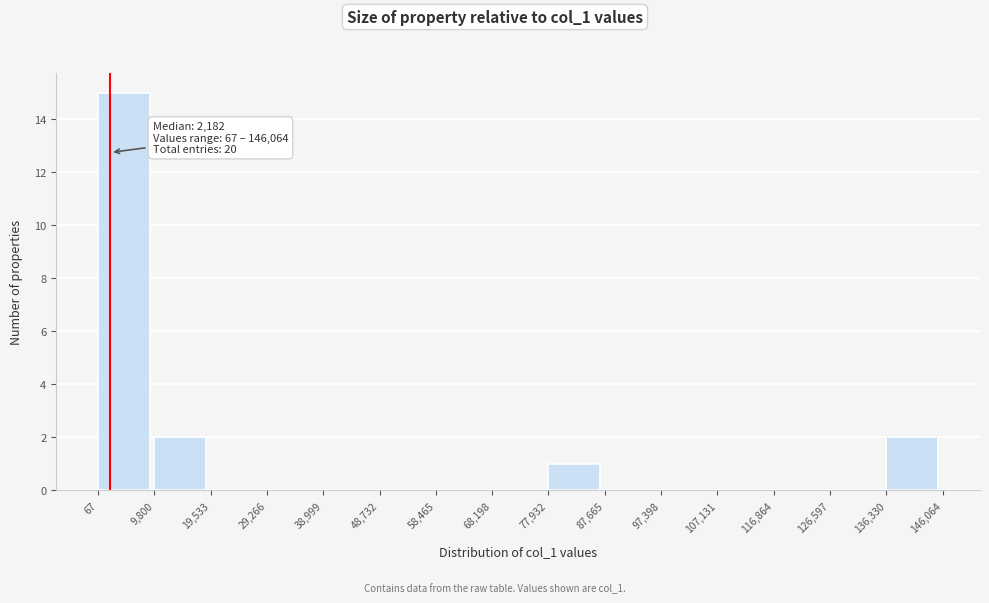

Over which range of the x-axis is the bar tallest?

67 to 9,800